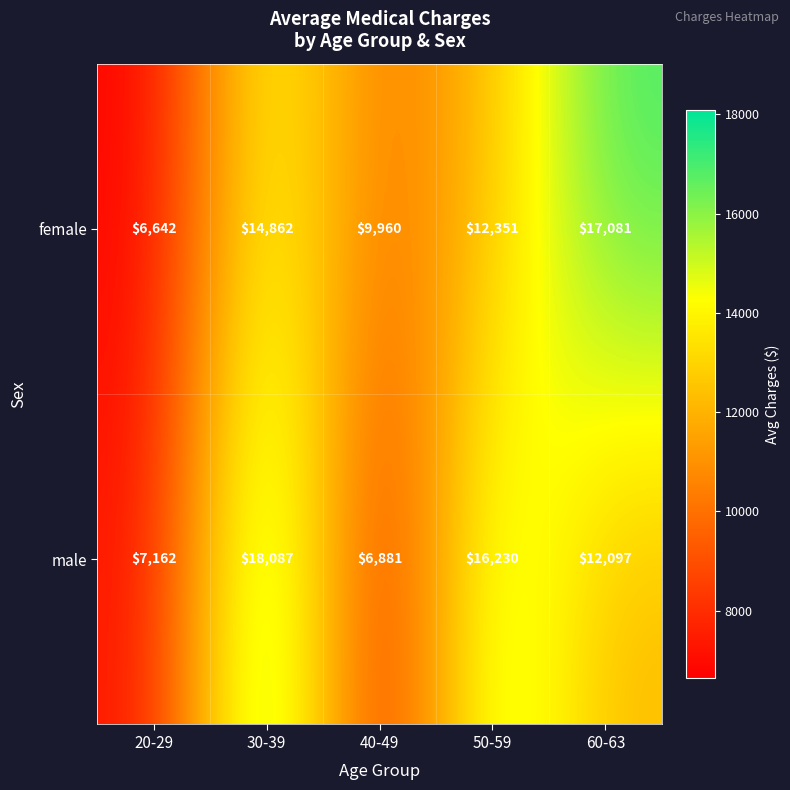

How many data points in male are less than 12097?

2